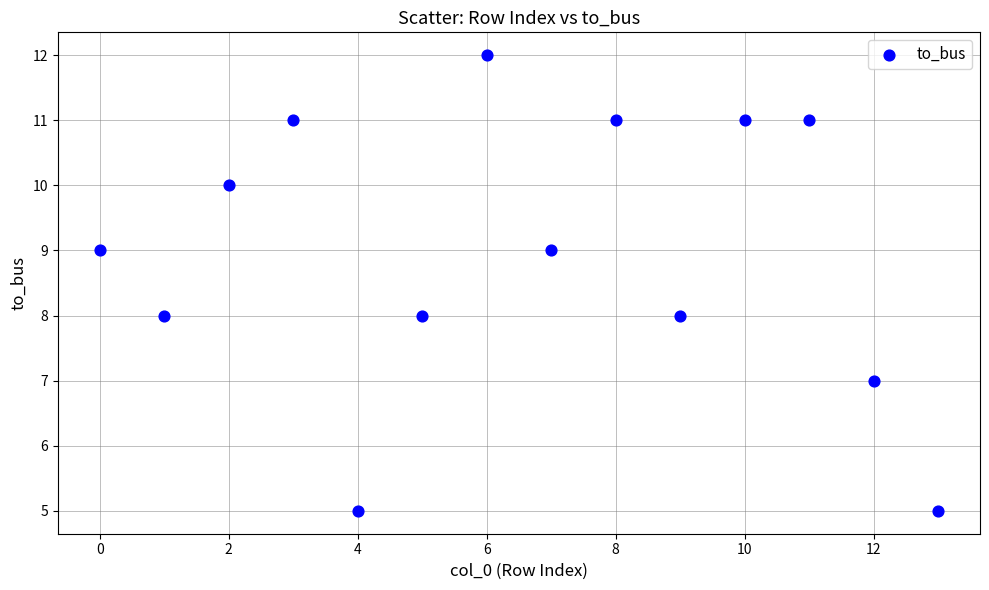

What is the range of Y values (max minus min)?

7